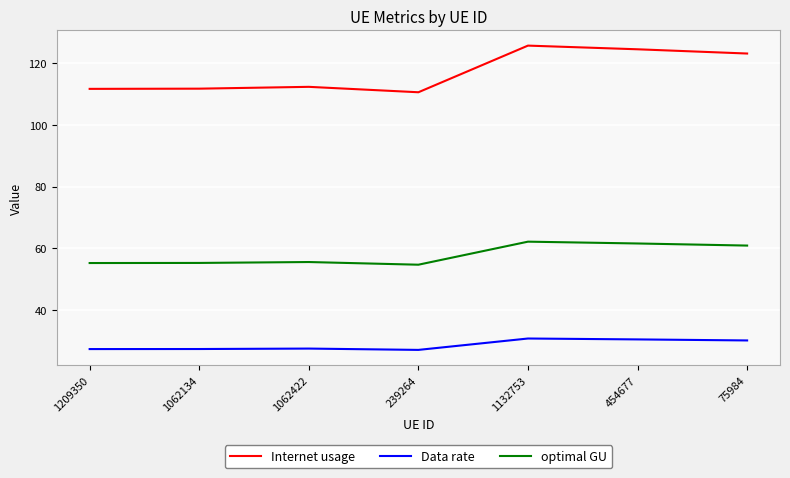

How many interior local peaks does the Data rate series have?

2